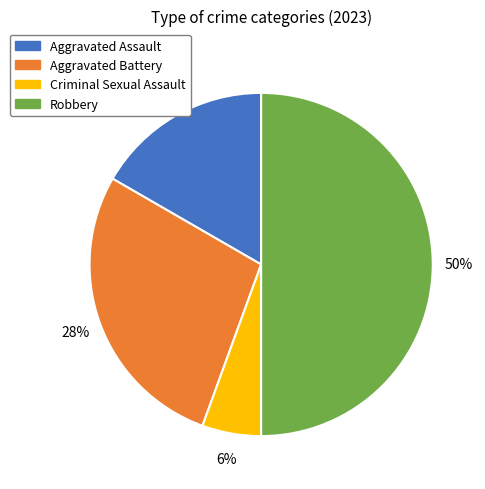

Count the number of slices in the pie.

4